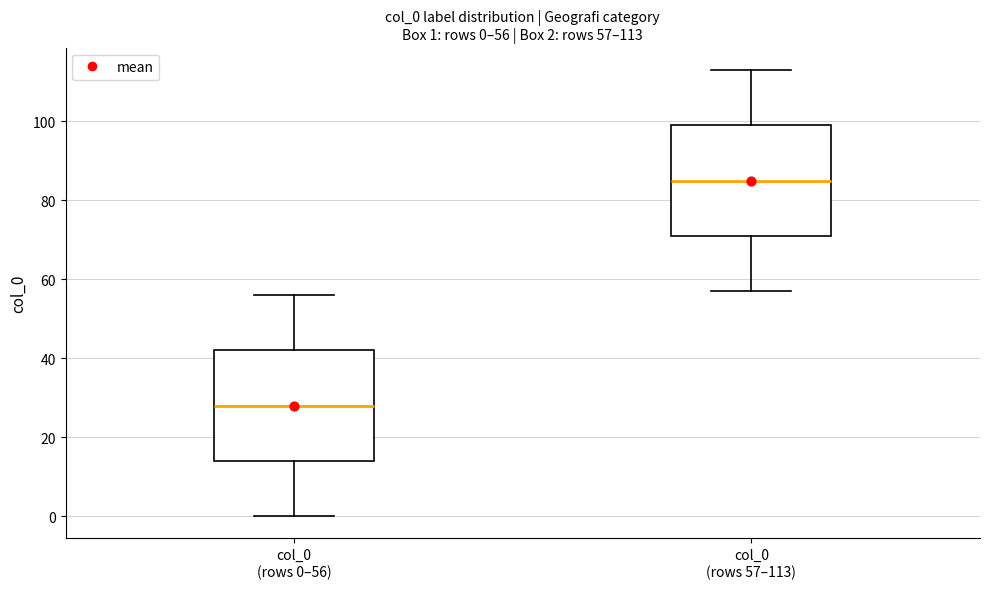

Which box has the lowest median line?

col_0 (rows 0–56)